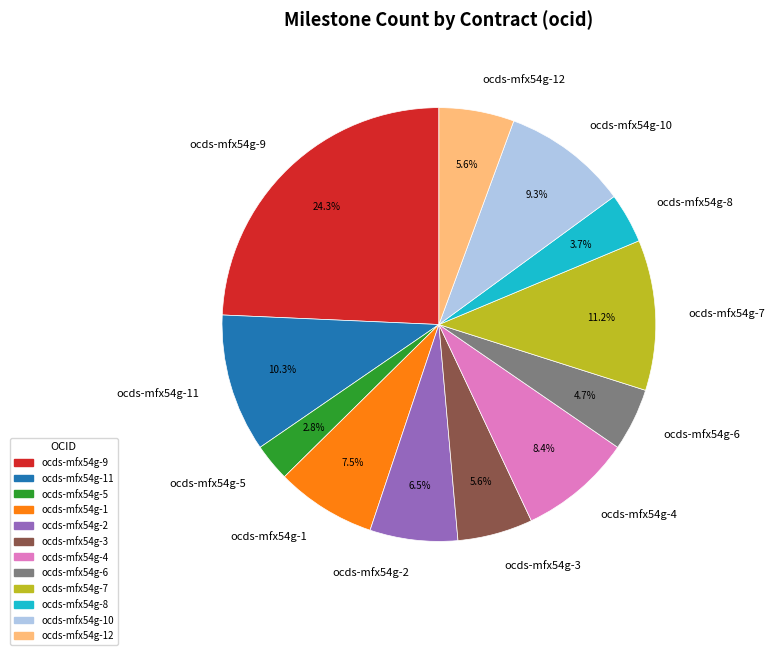

What percentage is the ocds-mfx54g-5 slice, to the nearest percent?

3%